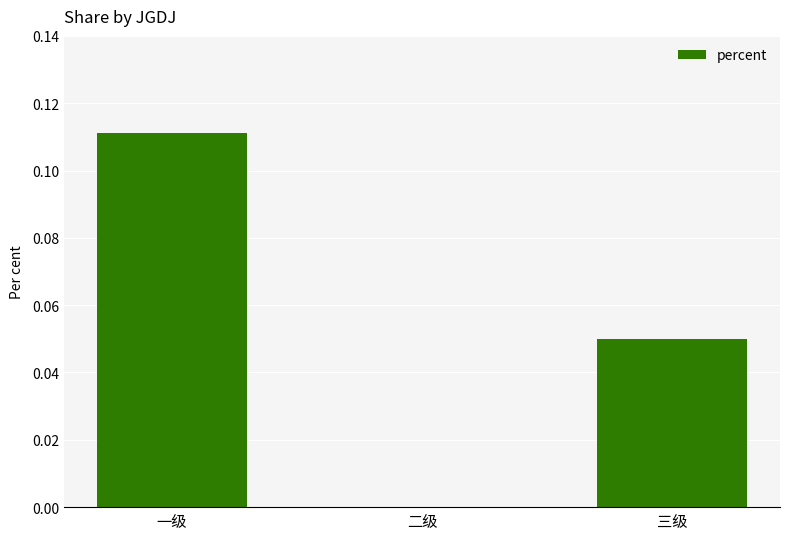

Which label corresponds to the largest value in the chart?

一级